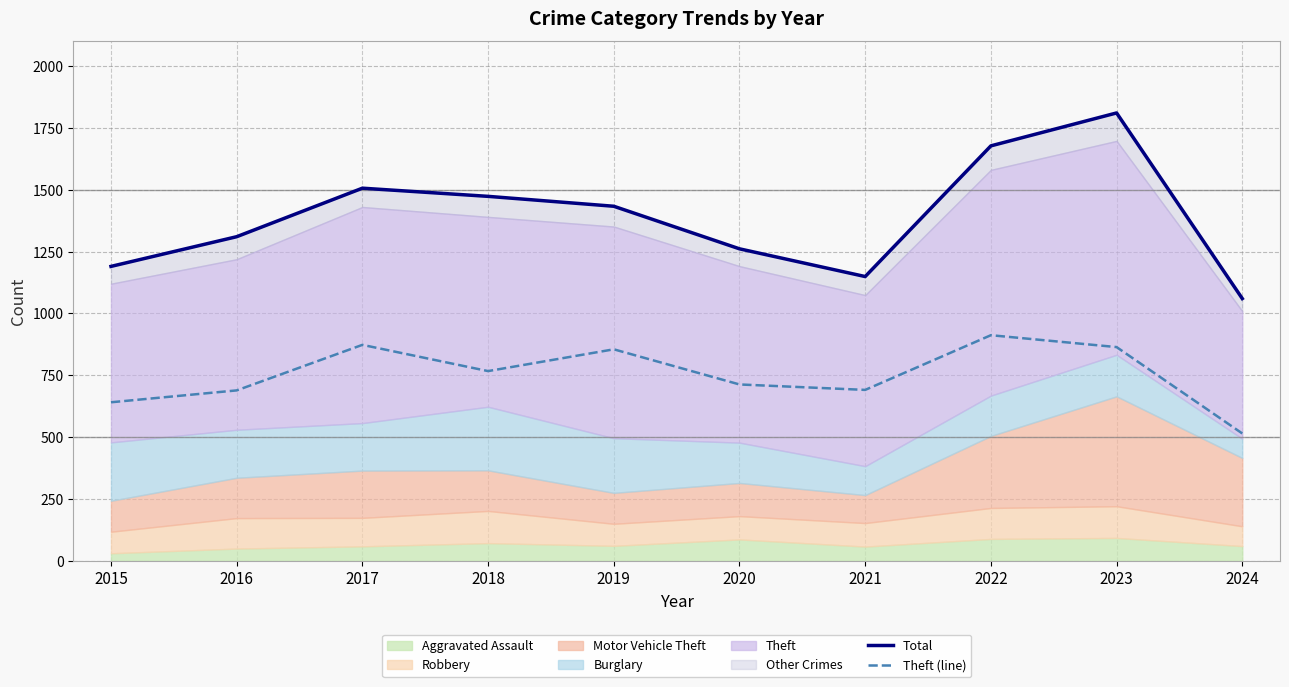

Is it true that Theft (line) equals 864 at 2023?

True